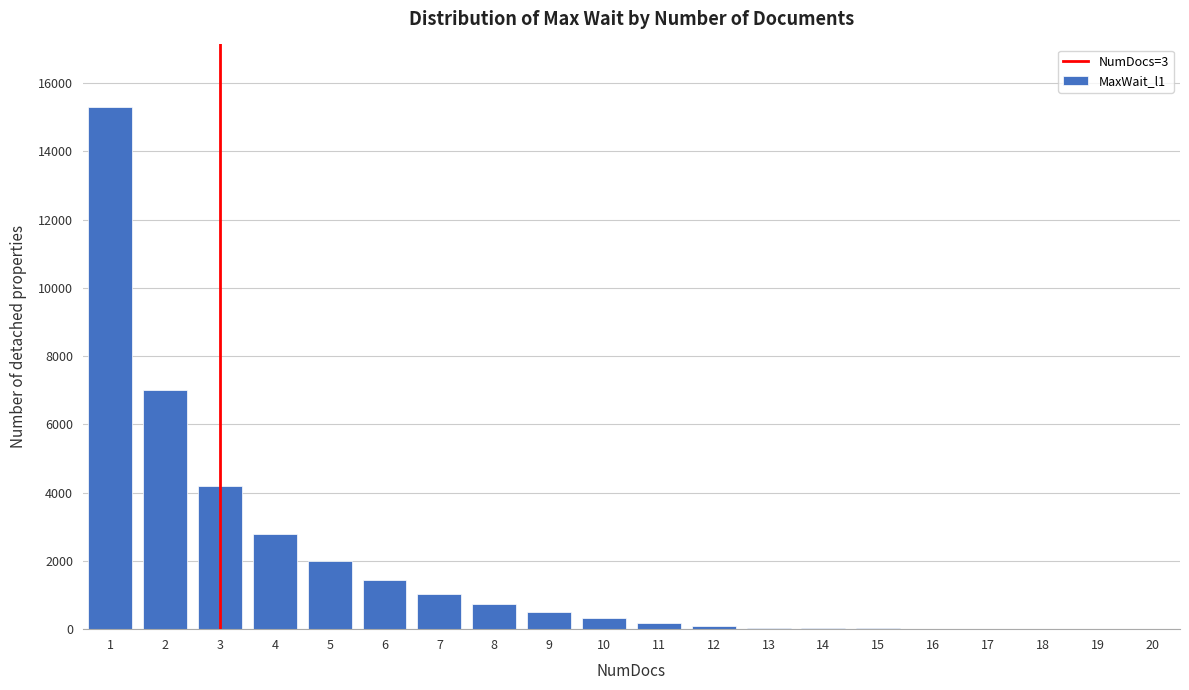

What is the sum of all values?

35737